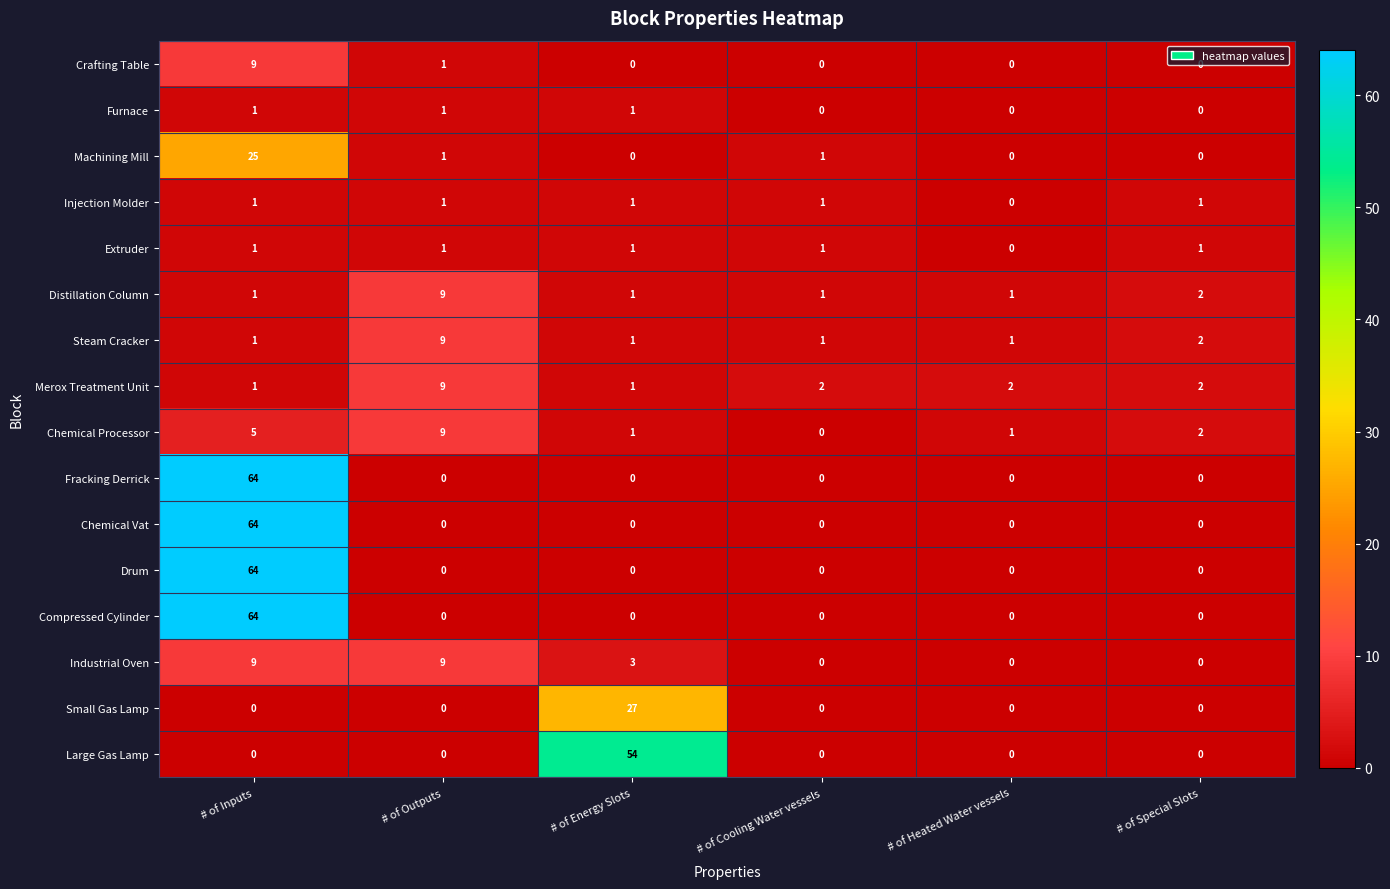

What is the highest value of the Machining Mill series?

25